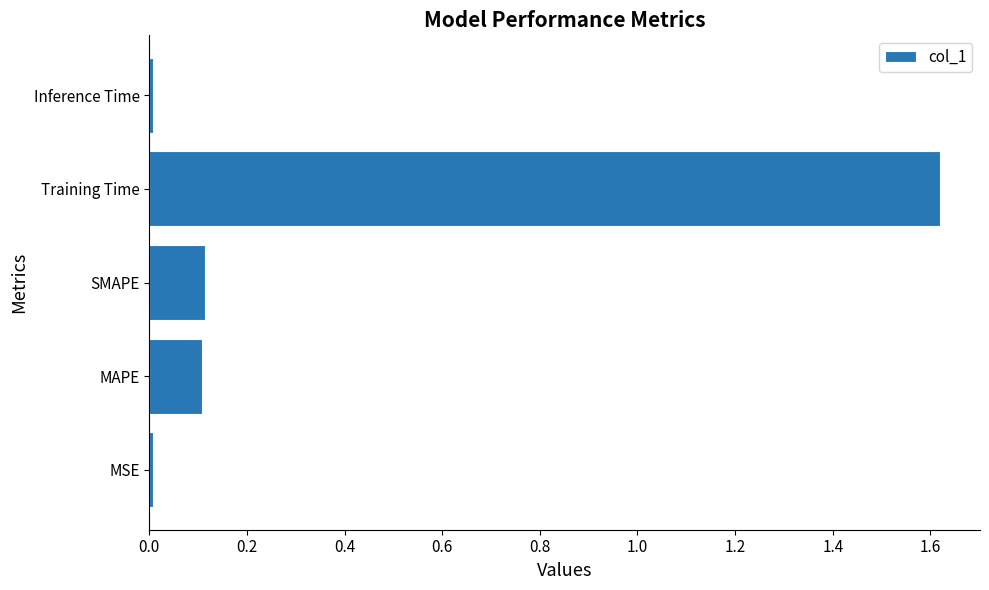

What is the average value?

0.4